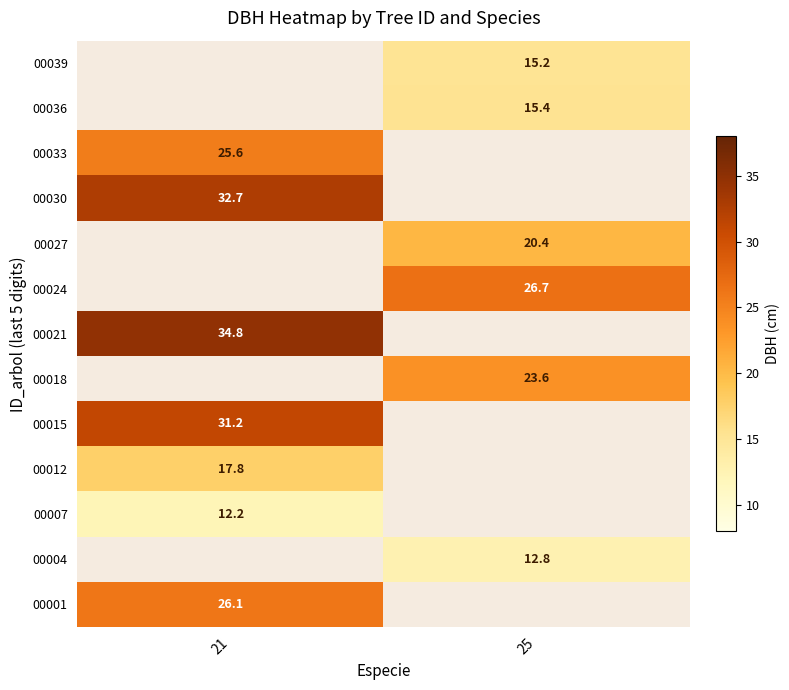

The 00033 series shows 25.6 at 21. True or false?

True